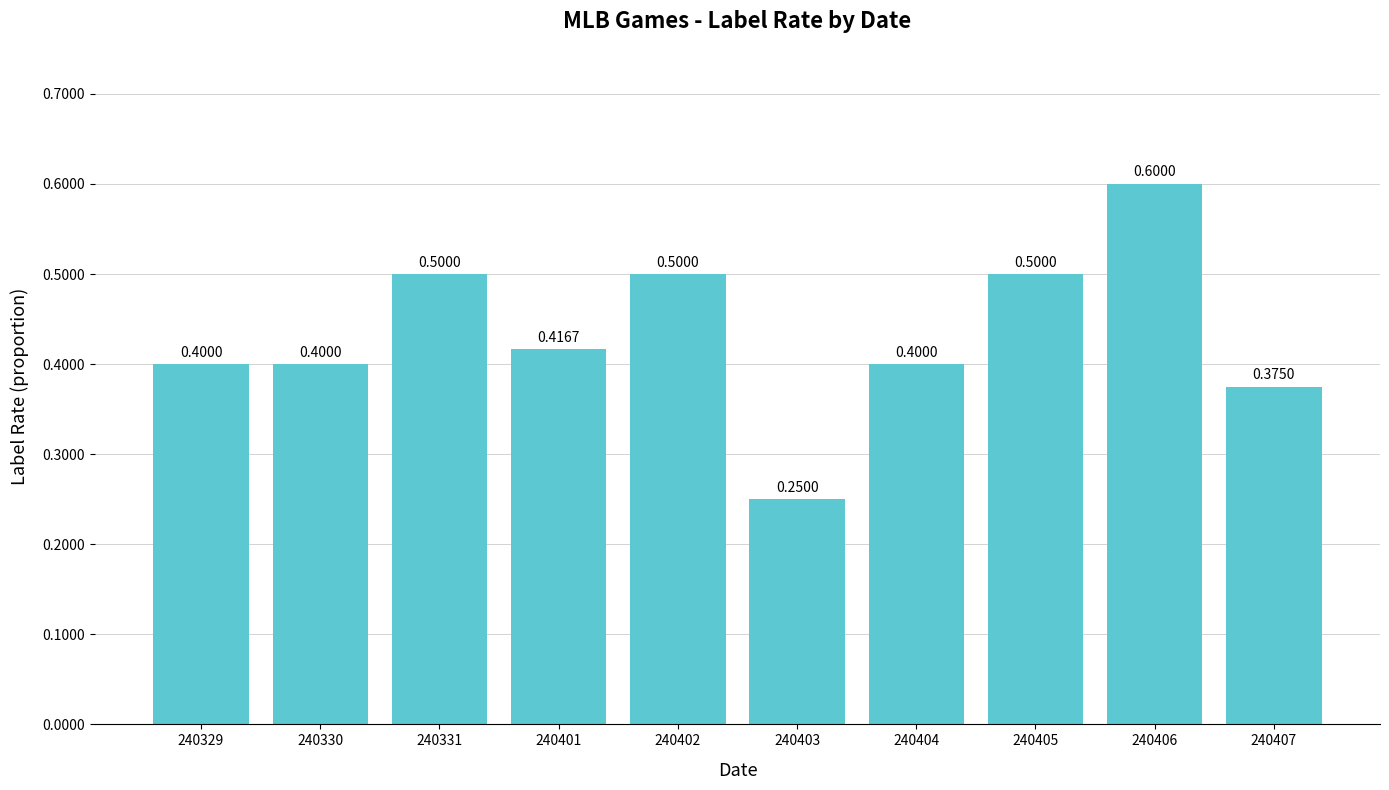

What is the sum of all values?

4.3